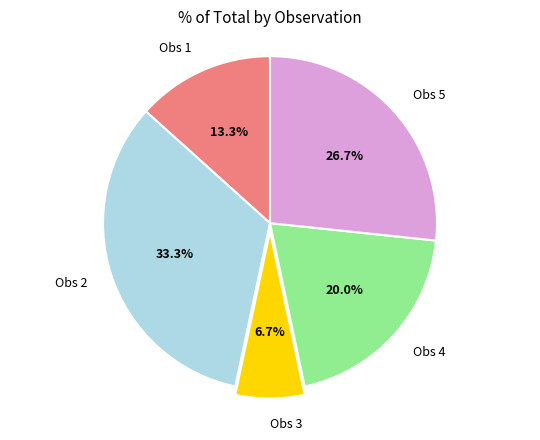

What is the smallest slice in the pie chart?

Obs 3